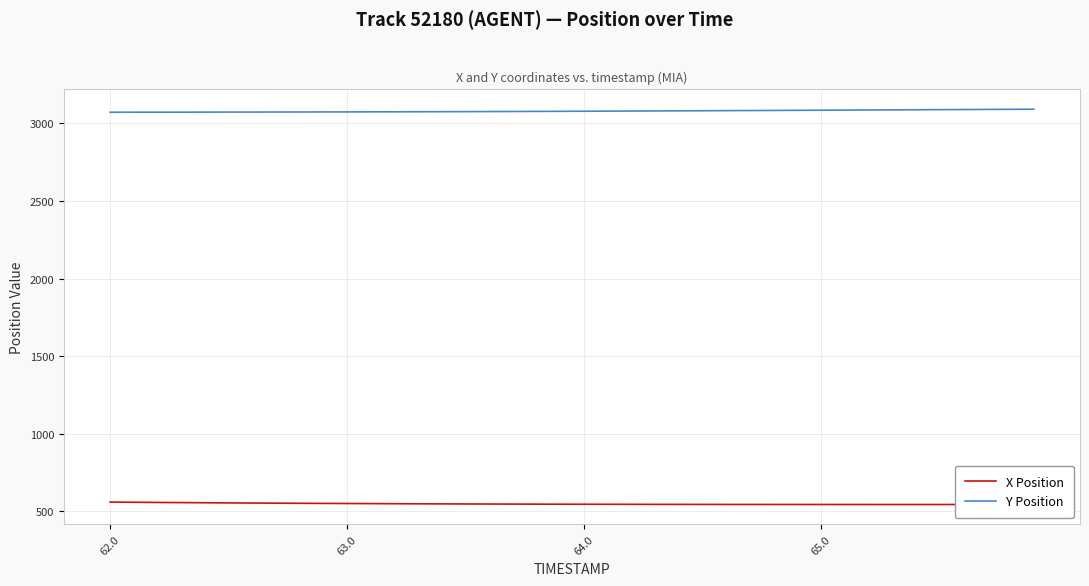

List the series in order of their peak value, highest first.

Y Position, X Position